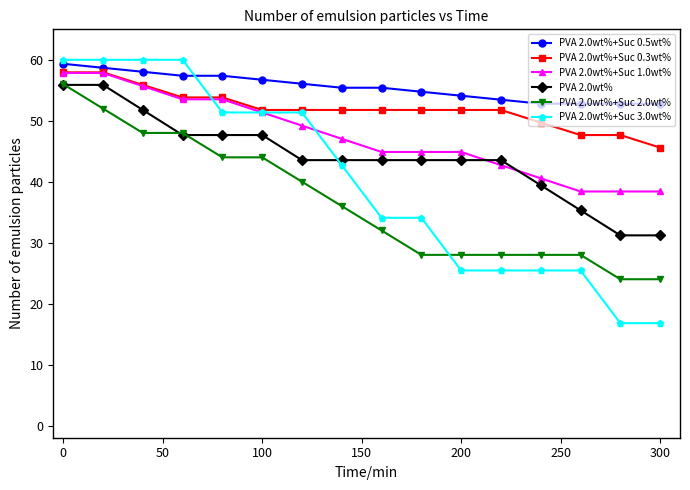

Which series has the largest range (max minus min)?

PVA 2.0wt%+Suc 3.0wt%